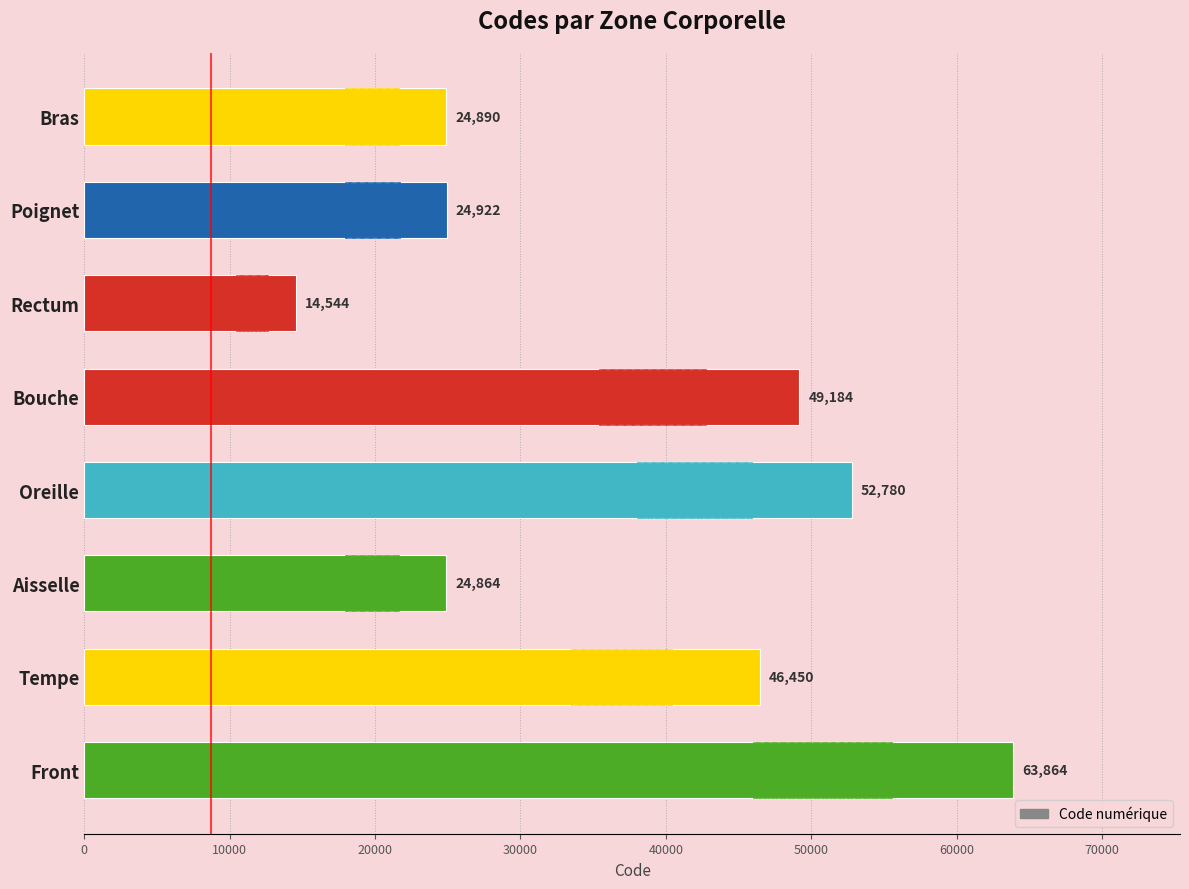

What is the average value?

37687